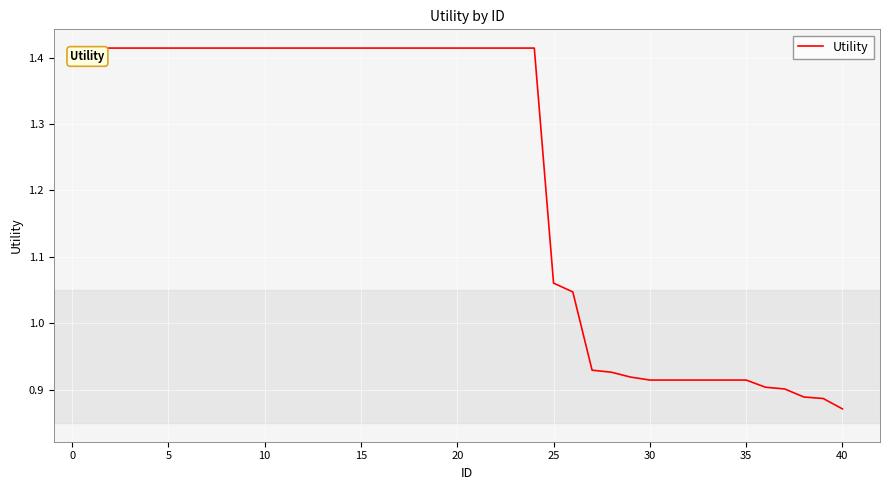

What is the difference between the maximum and minimum values?

0.5